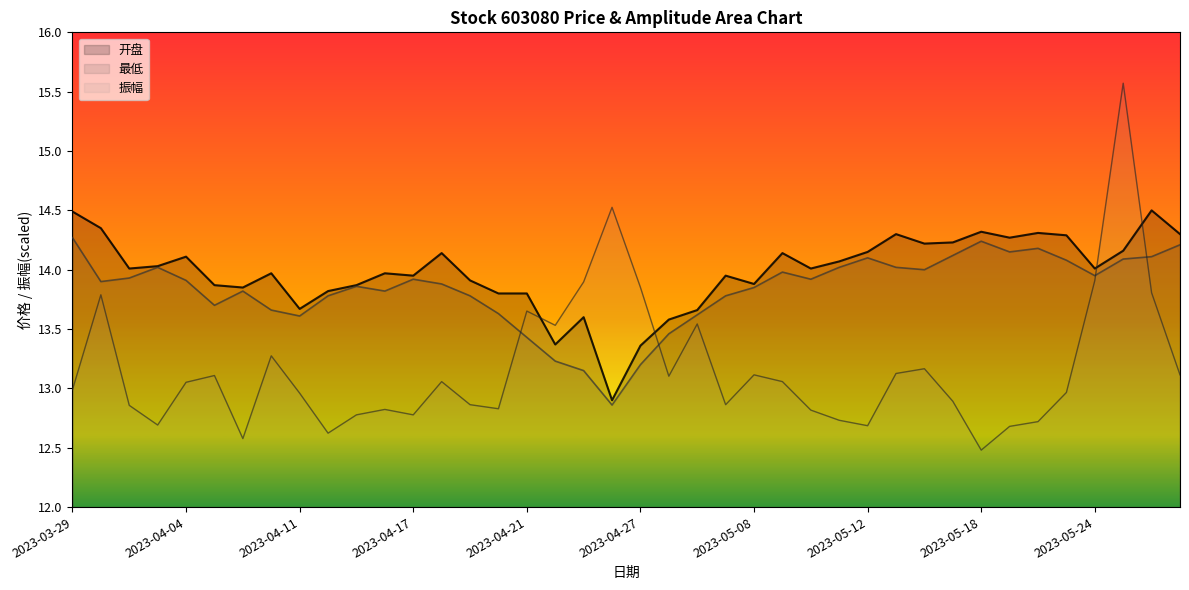

What value does the 振幅 series have at 2023-05-16?

13.2